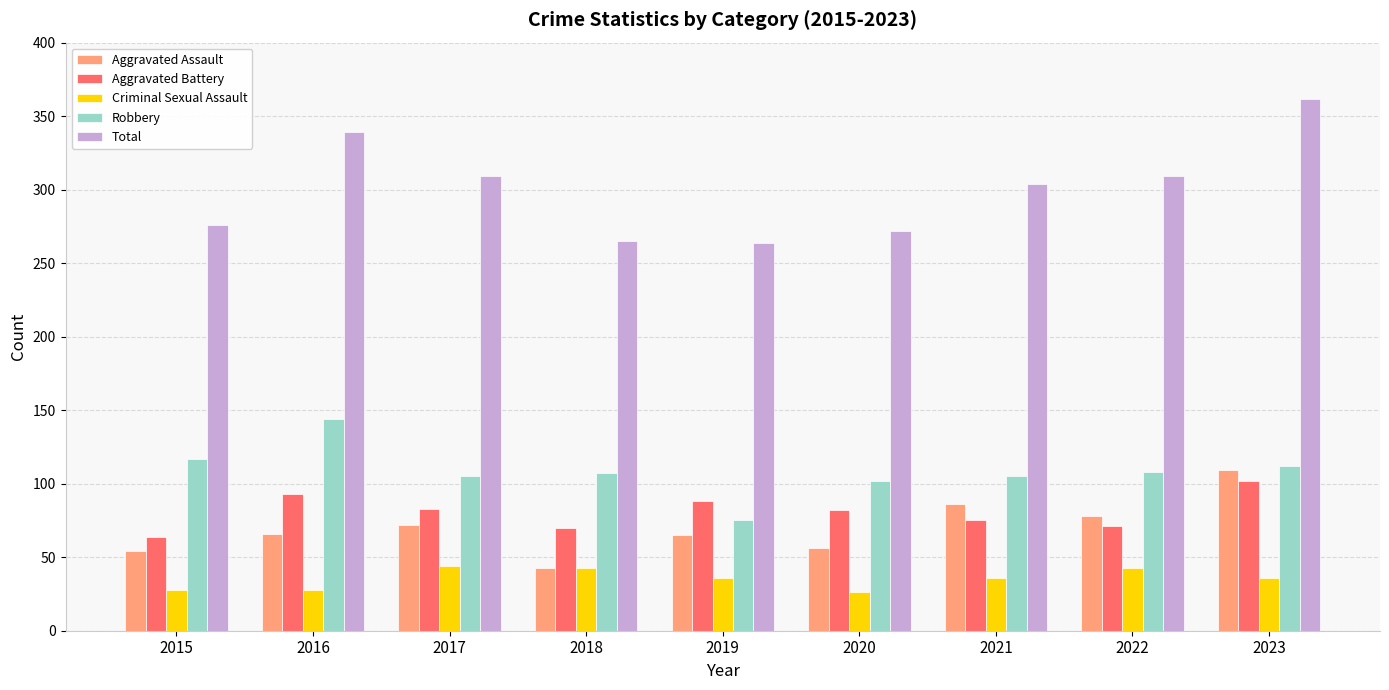

What is the value of the Total bar at the 9th from the left?

362